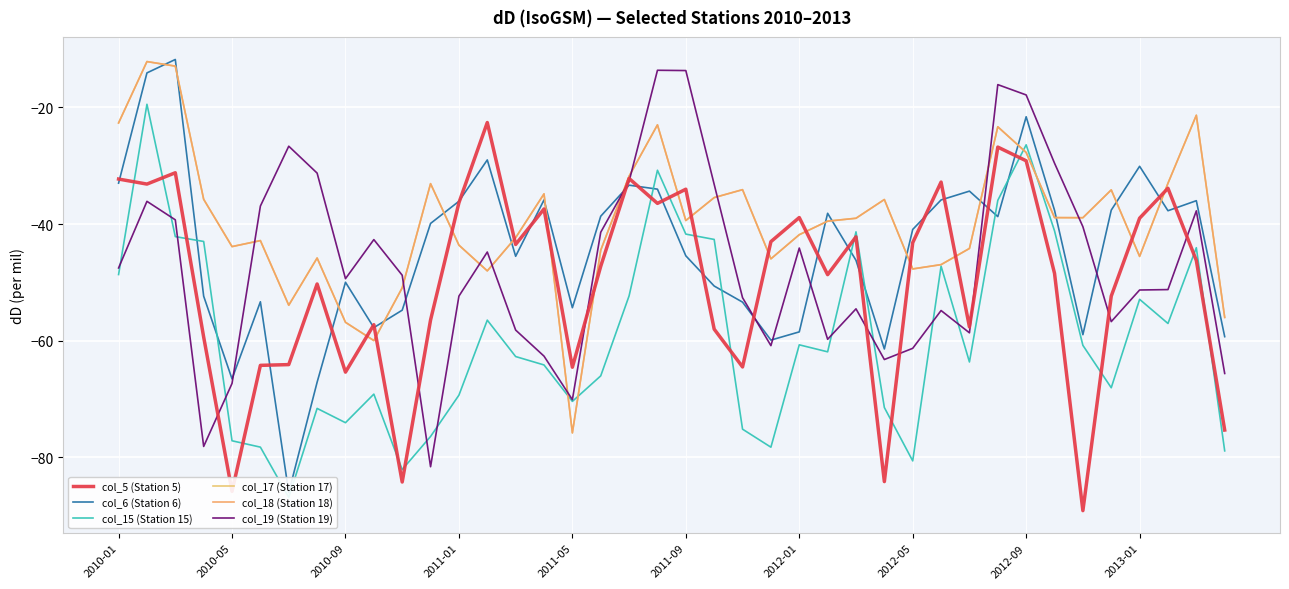

Reading left to right, extract all data points from this chart.

col_5 (Station 5): -32.3	-33.1	-31.2	-59.4	-85.8	-64.2	-64.1	-50.3	-65.4	-57.2	-84.2	-56.4	-36.3	-22.6	-43.5	-37.4	-64.5	-47.2	-32.2	-36.5	-34.0	-58.0	-64.5	-43.0	-38.9	-48.7	-42.2	-84.2	-43.2	-32.8	-57.6	-26.8	-29.1	-48.4	-89.1	-52.4	-39.0	-33.9	-46.2	-75.3
col_6 (Station 6): -33.0	-14.1	-11.8	-52.4	-66.5	-53.3	-86.0	-67.1	-50.0	-57.8	-54.8	-39.9	-36.1	-29.0	-45.5	-35.9	-54.3	-38.6	-33.3	-34.0	-45.4	-50.6	-53.4	-59.9	-58.5	-38.1	-46.2	-61.4	-40.9	-35.9	-34.4	-38.7	-21.6	-37.6	-59.0	-37.6	-30.1	-37.7	-36.0	-59.3
col_15 (Station 15): -48.6	-19.5	-42.1	-43.0	-77.2	-78.2	-86.9	-71.6	-74.0	-69.2	-82.1	-76.4	-69.3	-56.5	-62.7	-64.2	-70.4	-66.0	-52.3	-30.8	-41.7	-42.6	-75.2	-78.2	-60.7	-61.9	-41.3	-71.5	-80.6	-47.2	-63.6	-35.9	-26.4	-41.2	-60.8	-68.1	-52.9	-57.0	-44.0	-78.9
col_17 (Station 17): -22.7	-12.1	-12.9	-35.8	-43.9	-42.8	-53.9	-45.8	-56.8	-60.0	-50.9	-33.1	-43.6	-48.0	-42.3	-34.8	-75.8	-44.5	-31.8	-23.0	-39.4	-35.5	-34.1	-46.0	-41.8	-39.5	-39.0	-35.8	-47.7	-47.0	-44.2	-23.3	-27.7	-38.9	-38.9	-34.1	-45.5	-33.0	-21.3	-56.0
col_18 (Station 18): -22.7	-12.1	-12.9	-35.8	-43.9	-42.8	-53.9	-45.8	-56.8	-60.0	-50.9	-33.1	-43.6	-48.0	-42.3	-34.8	-75.8	-44.5	-31.8	-23.0	-39.4	-35.5	-34.1	-46.0	-41.8	-39.5	-39.0	-35.8	-47.7	-47.0	-44.2	-23.3	-27.7	-38.9	-38.9	-34.1	-45.5	-33.0	-21.3	-56.0
col_19 (Station 19): -47.5	-36.1	-39.3	-78.1	-67.3	-36.9	-26.6	-31.3	-49.4	-42.7	-48.8	-81.6	-52.4	-44.8	-58.2	-62.6	-70.1	-41.4	-32.7	-13.6	-13.7	-33.2	-52.6	-60.8	-44.1	-59.8	-54.5	-63.2	-61.3	-54.8	-58.6	-16.1	-17.9	-29.6	-40.5	-56.7	-51.3	-51.2	-37.7	-65.6